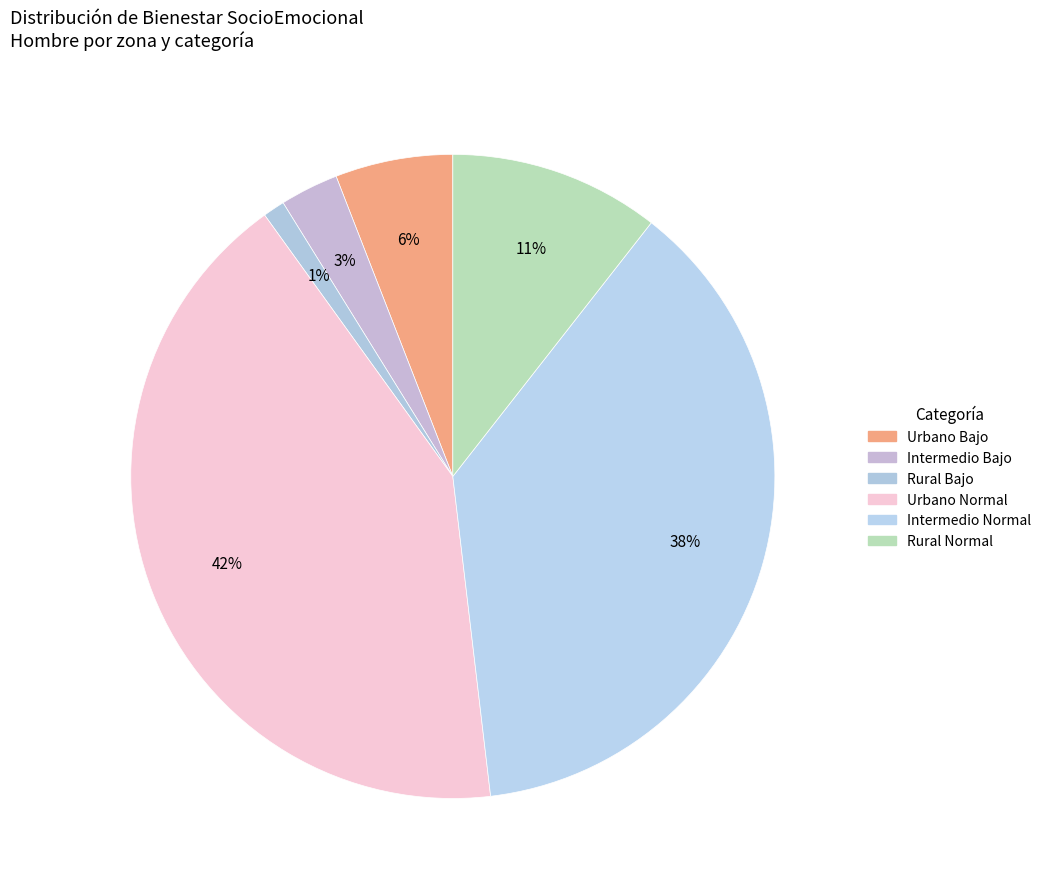

How many segments does this pie chart have?

6